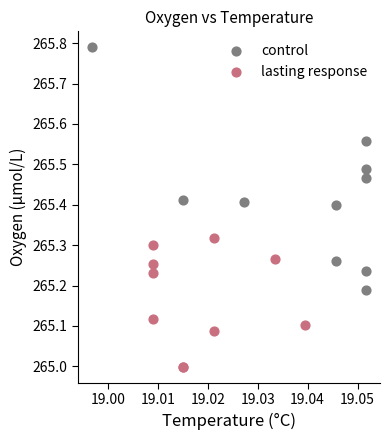

Which series contains the lowest Y value?

lasting response